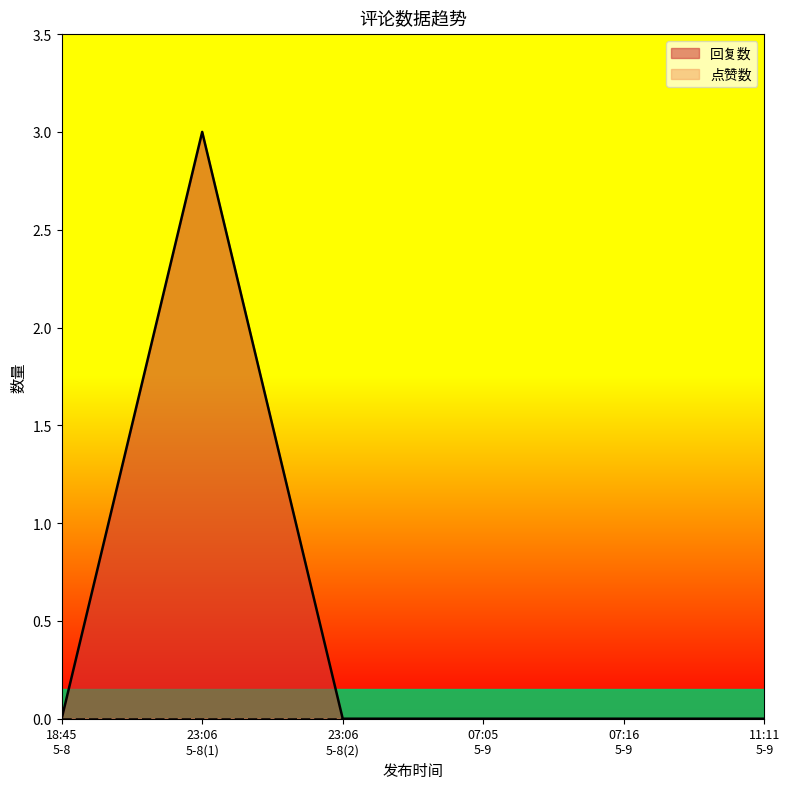

What is the maximum value for 回复数?

3